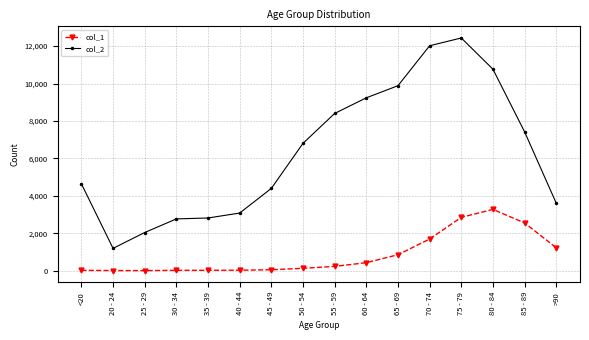

What position from the right is 60 - 64?

7